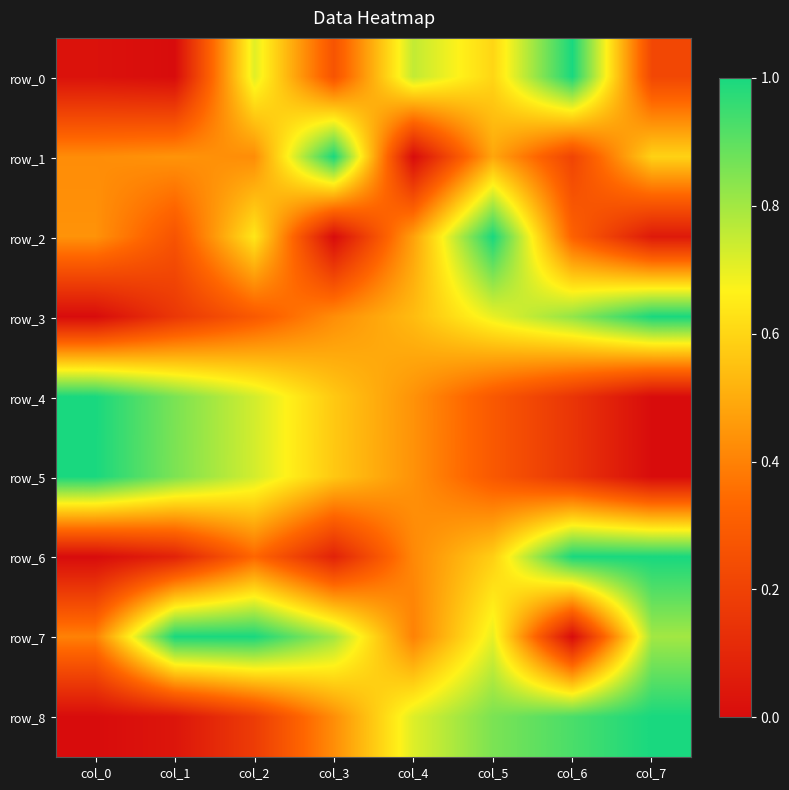

What is the difference between the second highest and minimum values in the row_2 series?

0.6